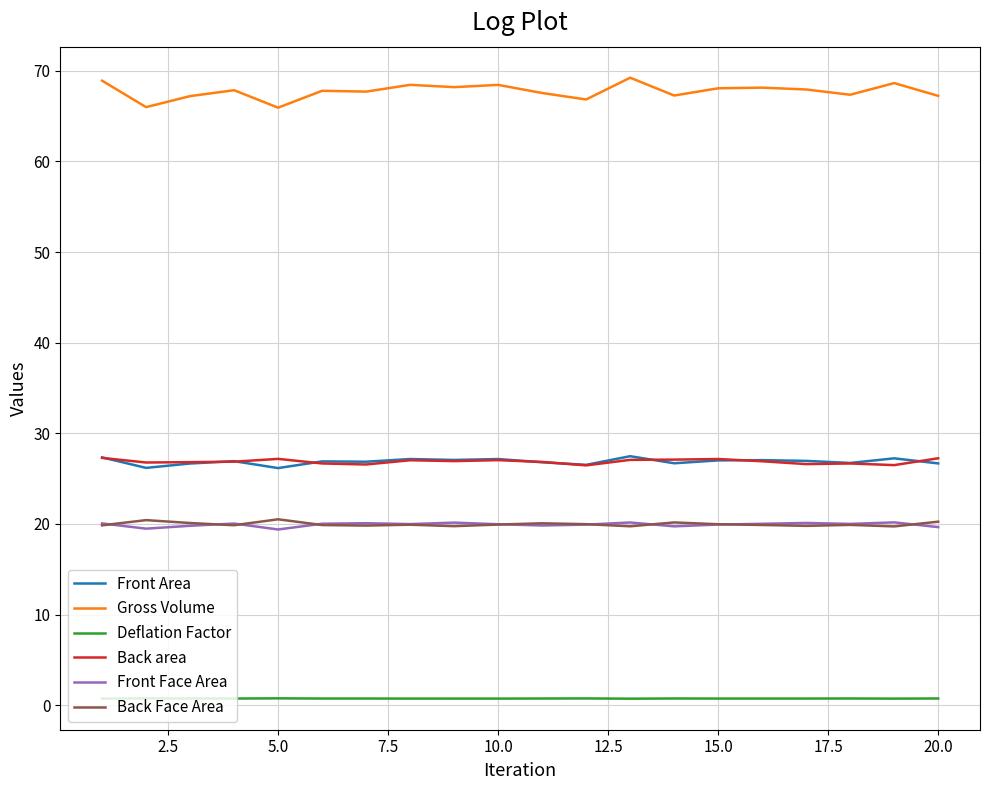

What is the greatest value displayed?

69.2